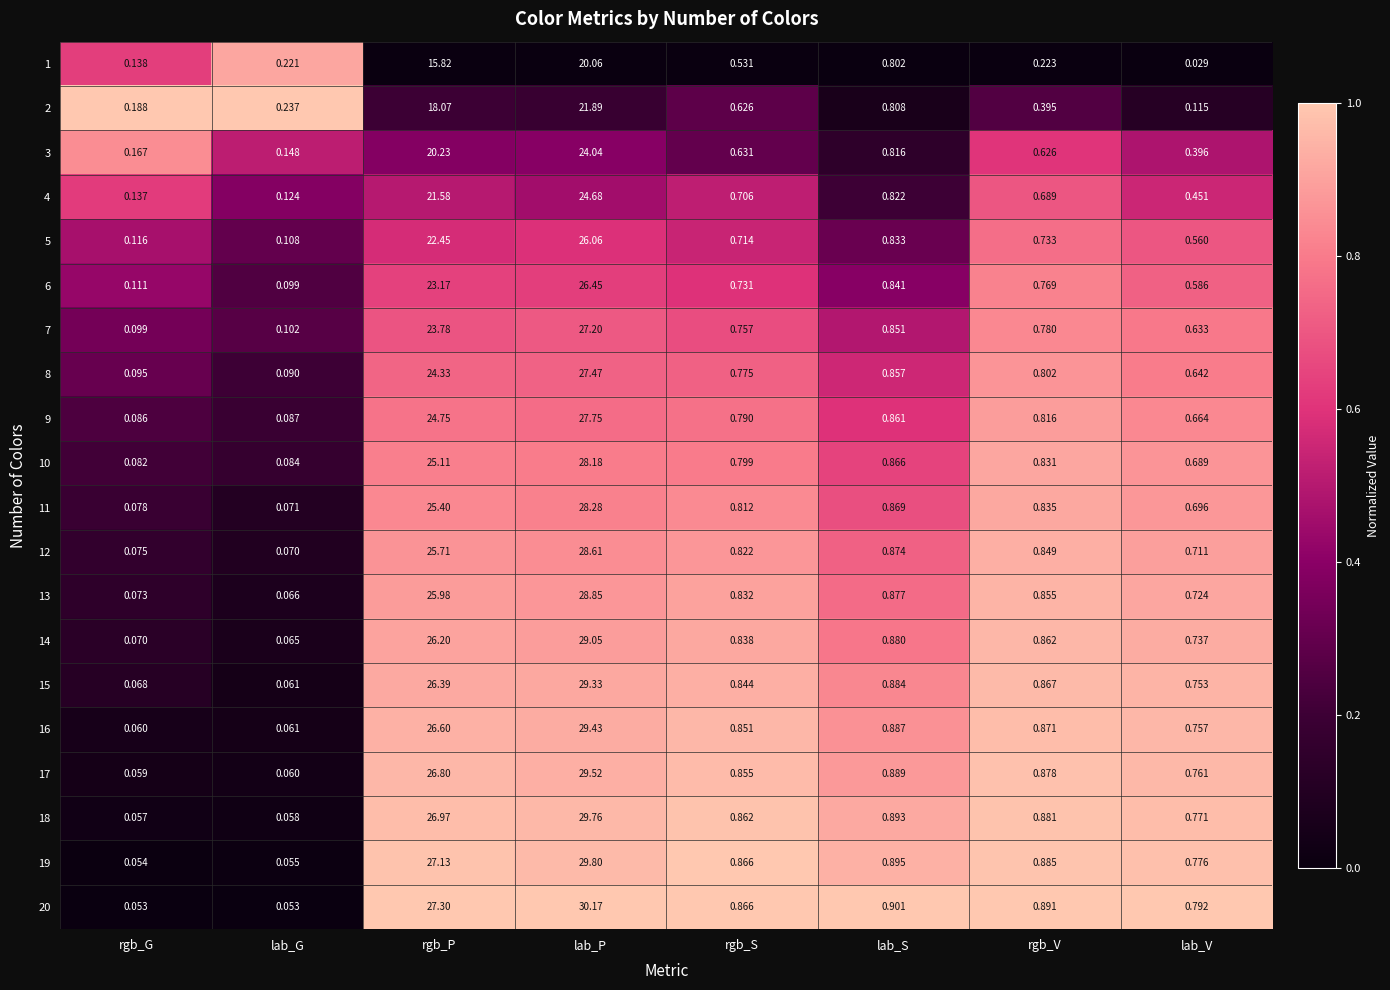

At which label is 11 closest to 14?

rgb_P